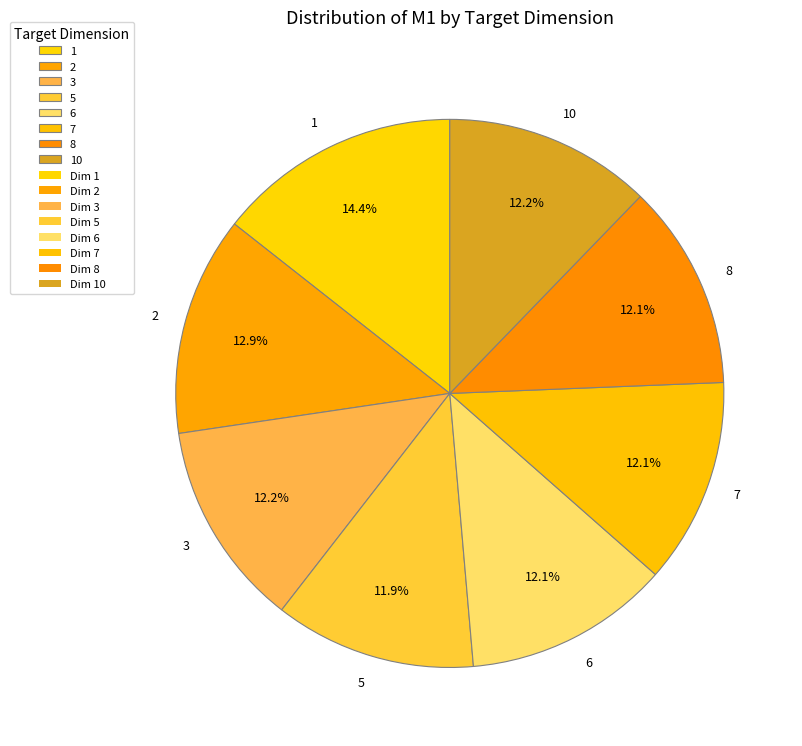

Is it true that 8 is 22% of the pie?

False